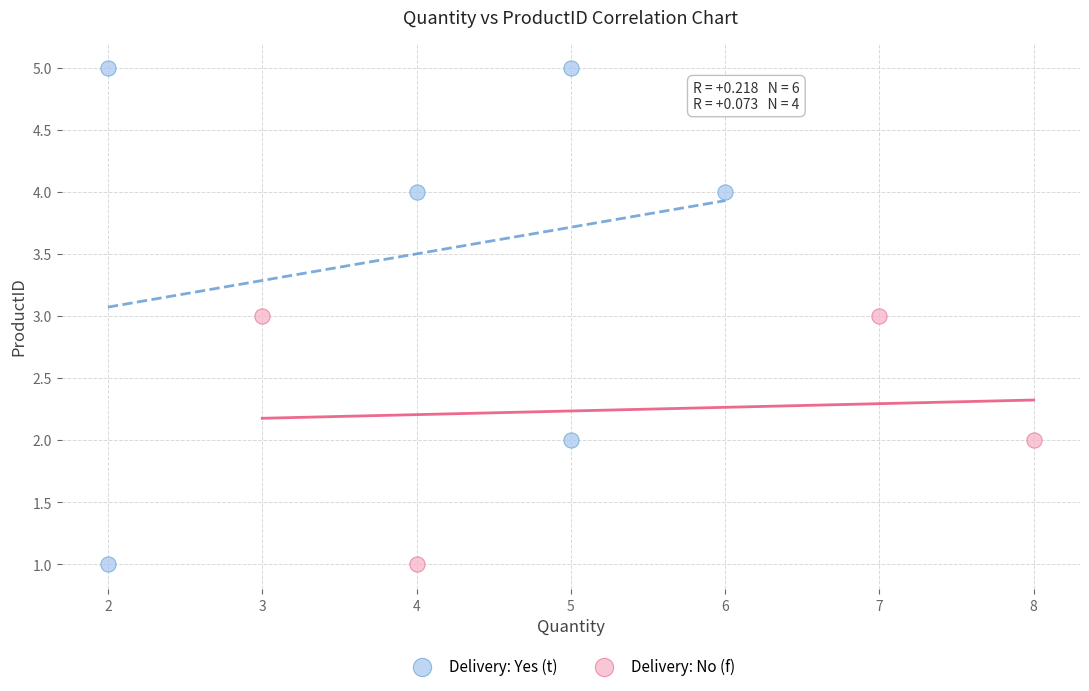

Which series has the largest Y range (max minus min)?

Delivery: Yes (t)